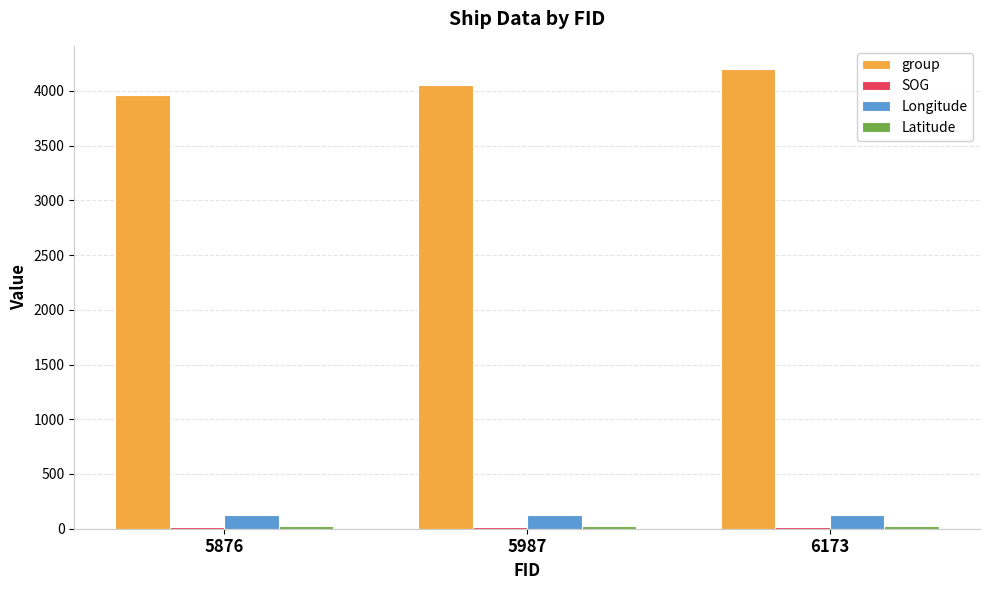

The value of group at 5987 is 6831.2. True or false?

False